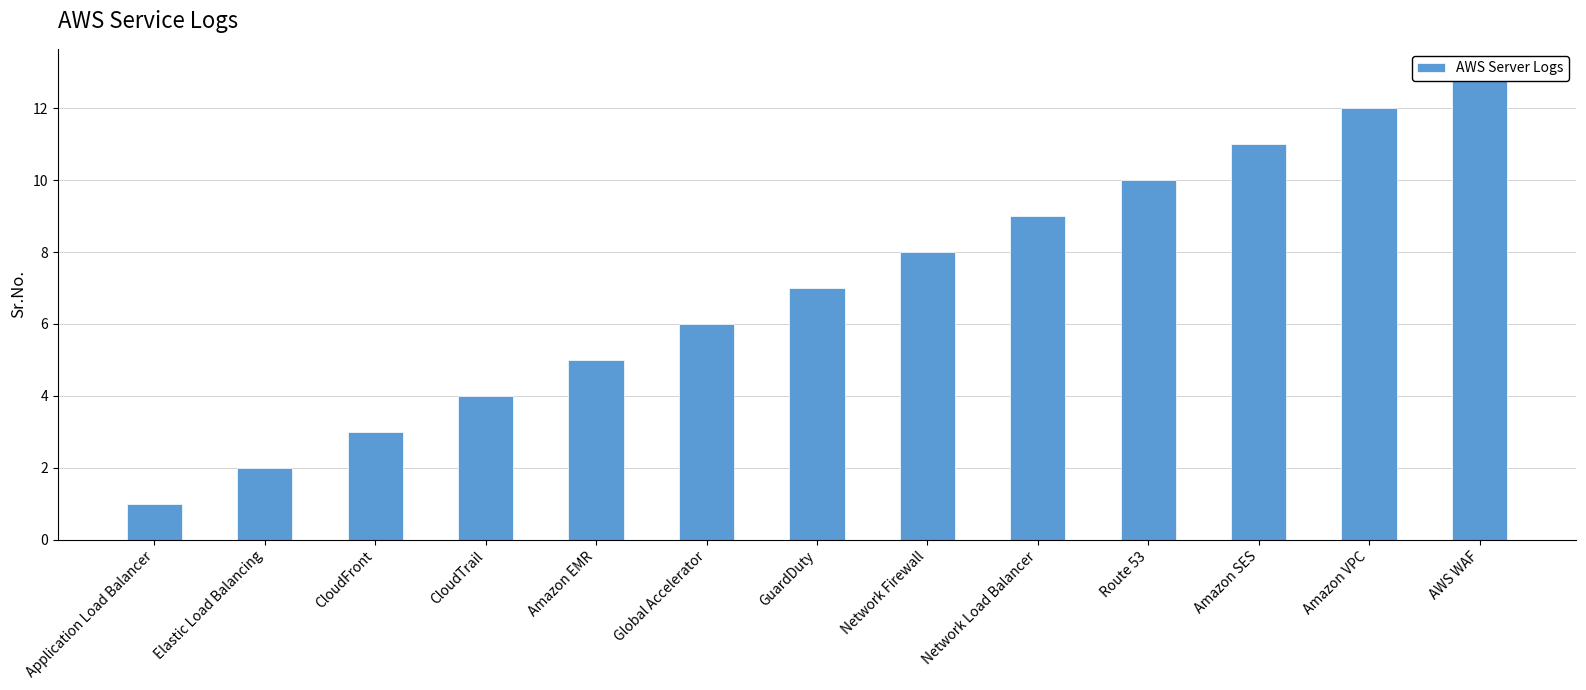

What is the greatest value displayed?

13